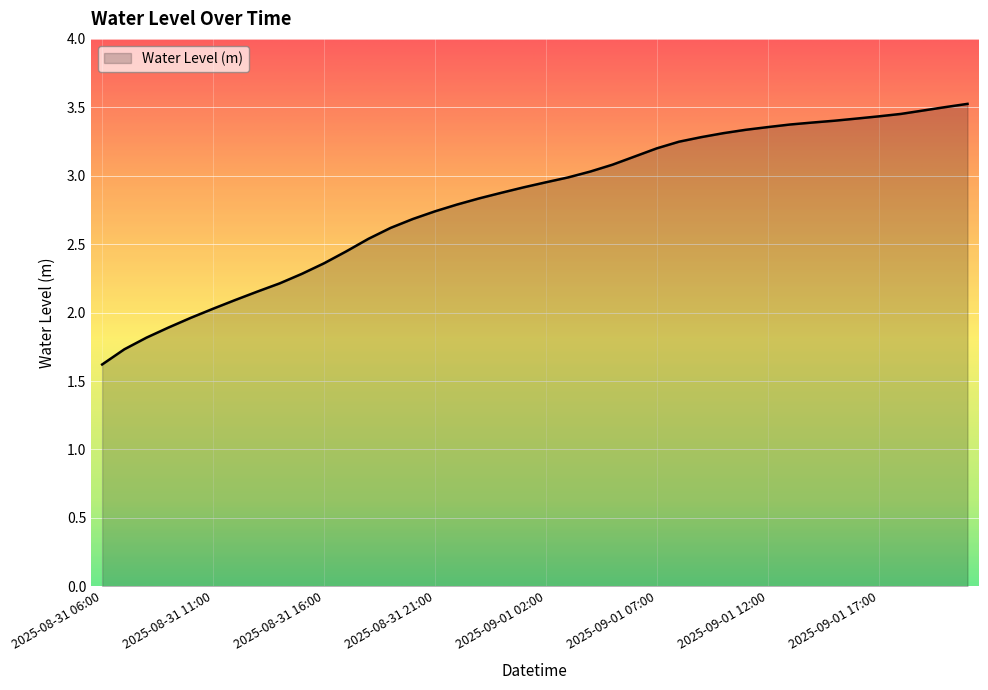

What is the minimum value shown in the chart?

1.6